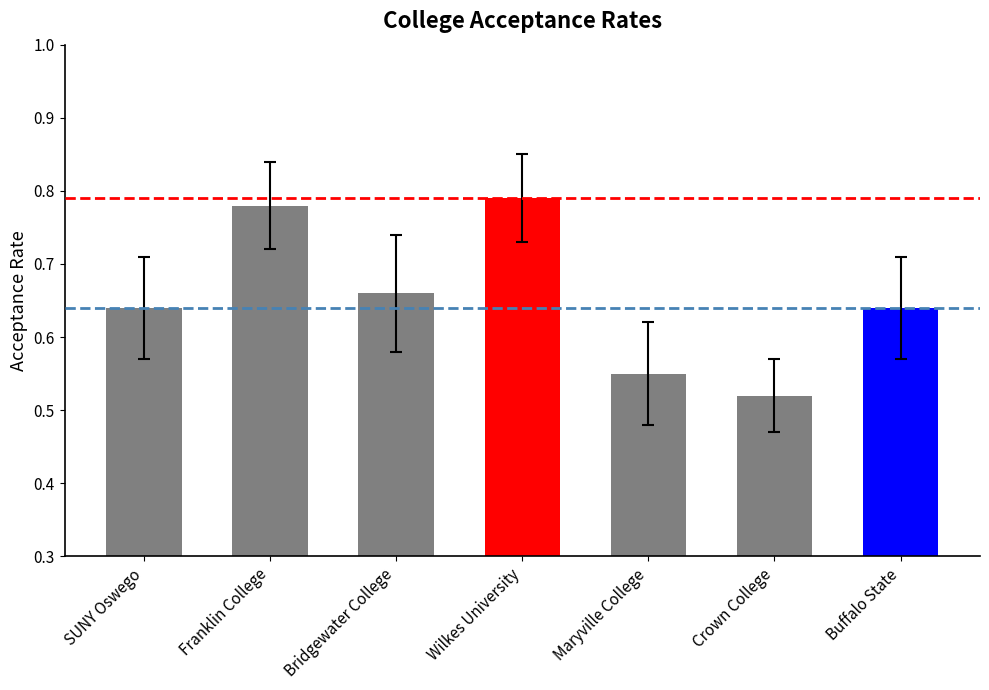

The value at Buffalo State is 0.3. True or false?

False